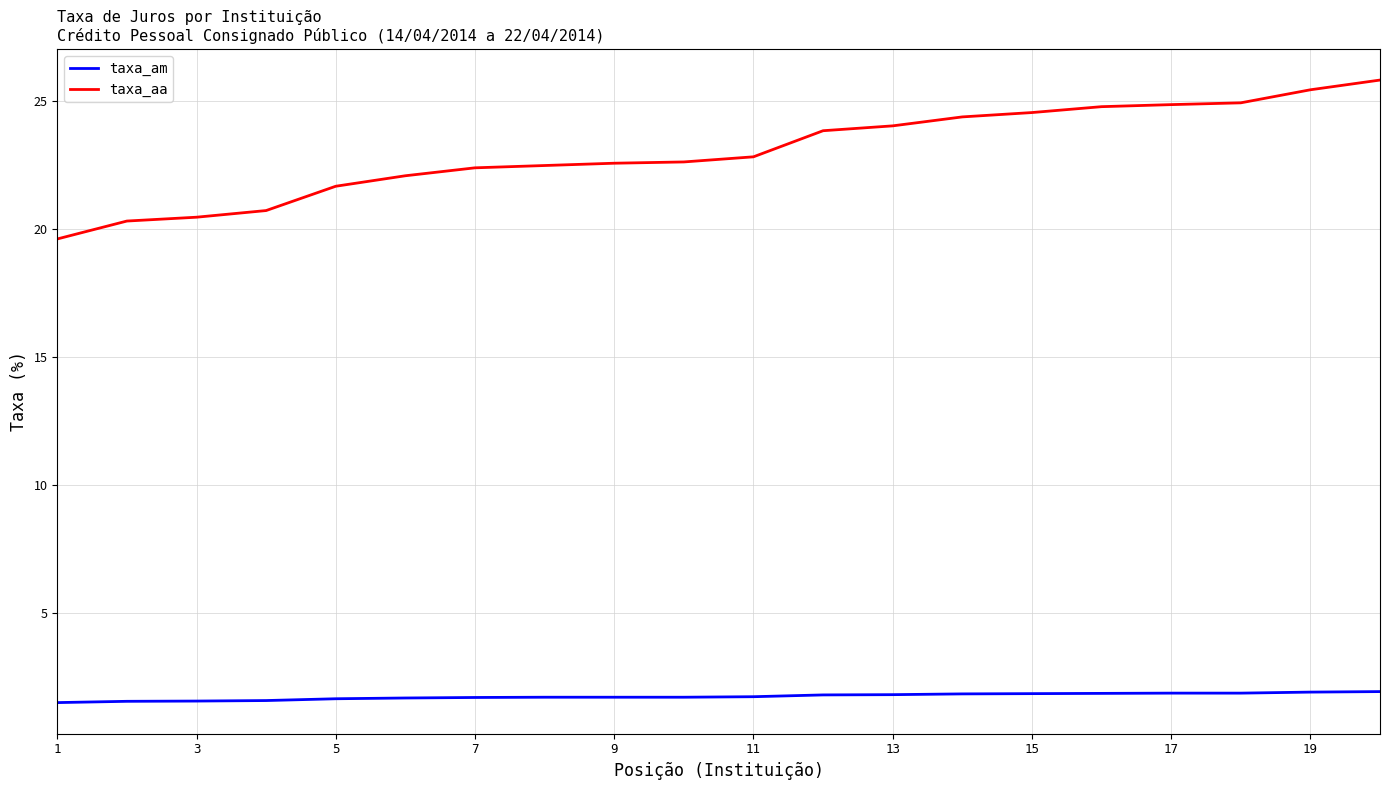

What is the minimum value for taxa_am?

1.5